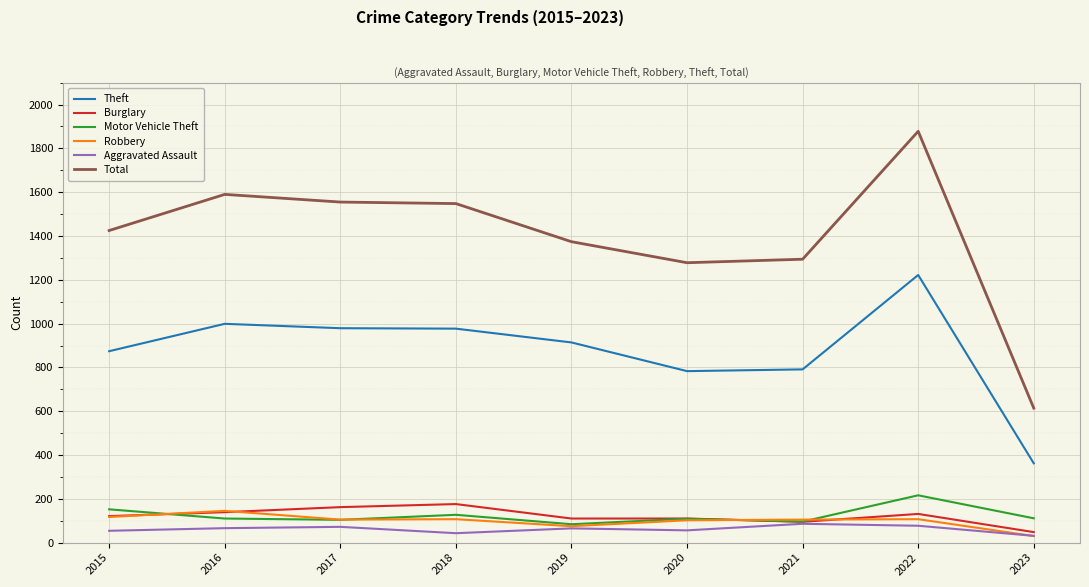

What is the approximate value of Aggravated Assault at 2017, to the nearest 5?

70